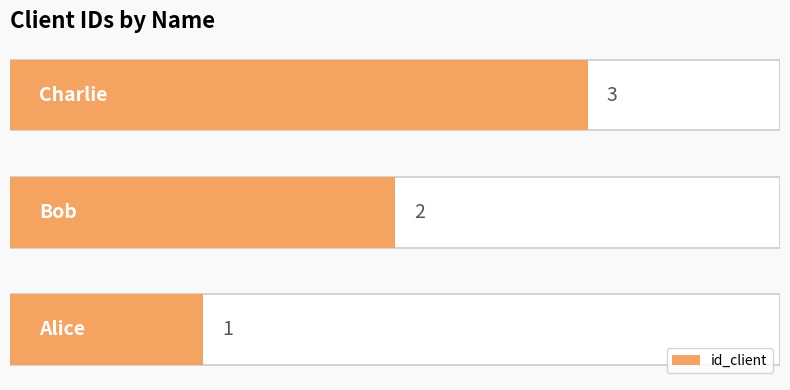

Reading left to right, what are all the values shown in this chart?

0=1	1=2	2=3